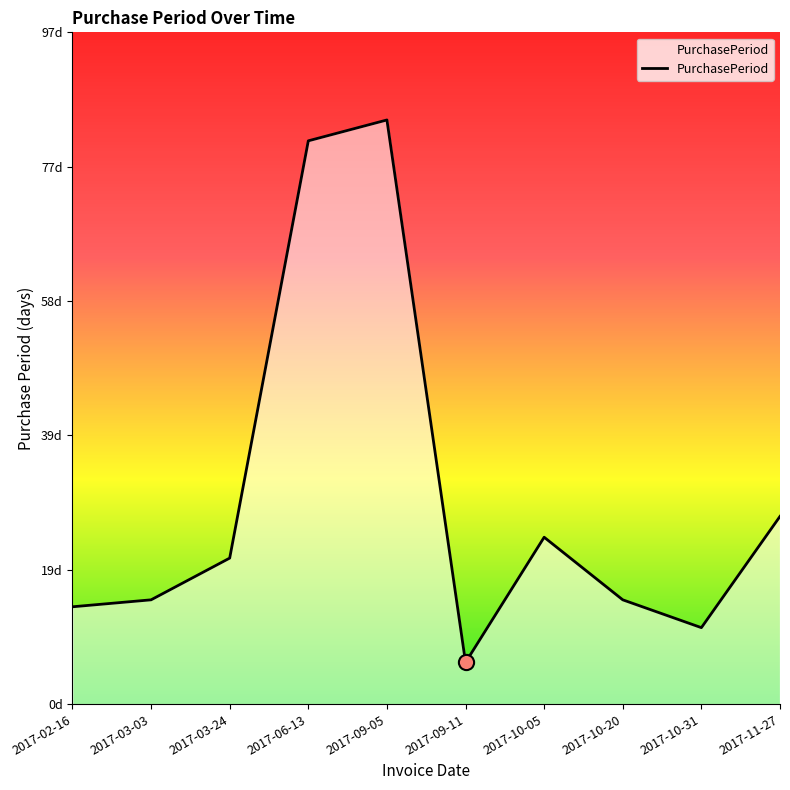

What is the change in value from 2017-03-24 to 2017-06-13?

+60